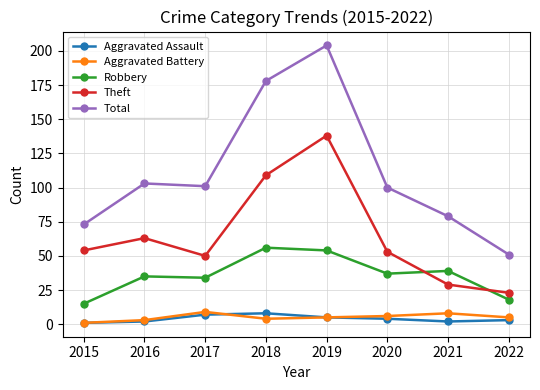

True or false: Theft has more than 1 points higher than both neighbors.

True